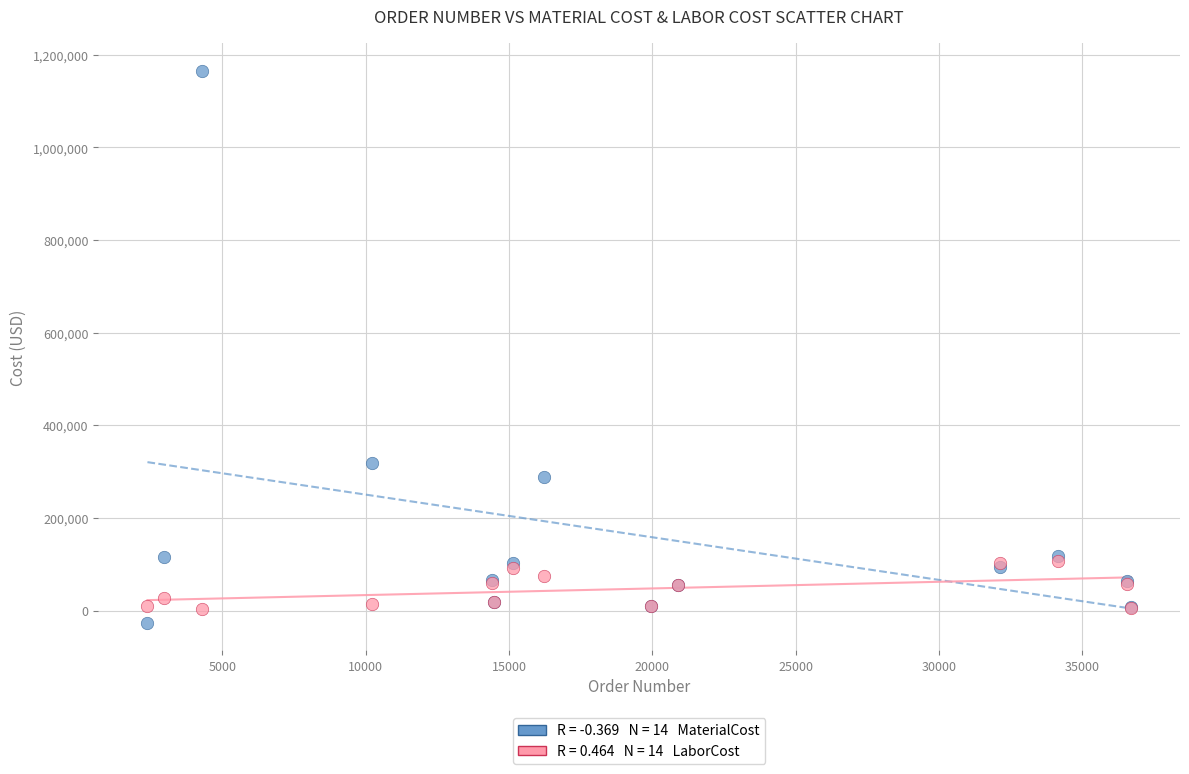

Across all series, what Y value is closest to 569935?

318240.0